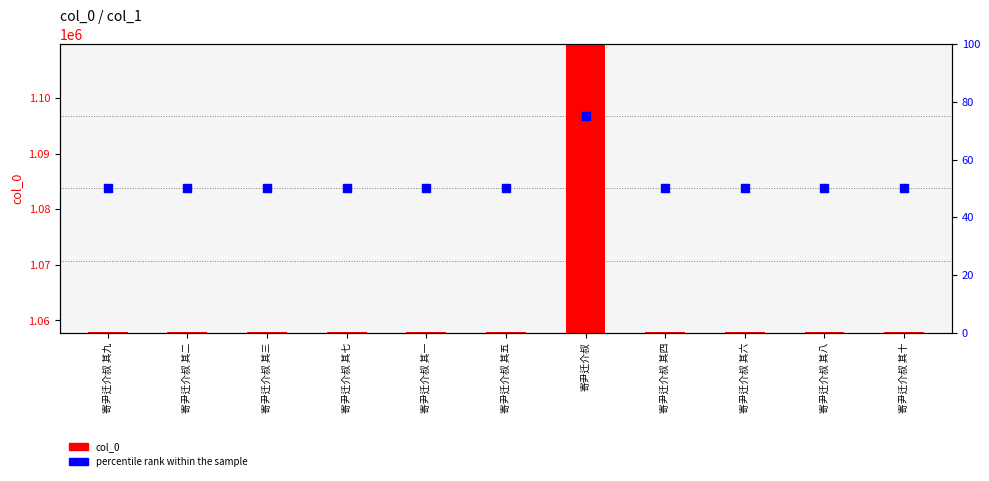

Which series has the widest spread of Y values?

col_0